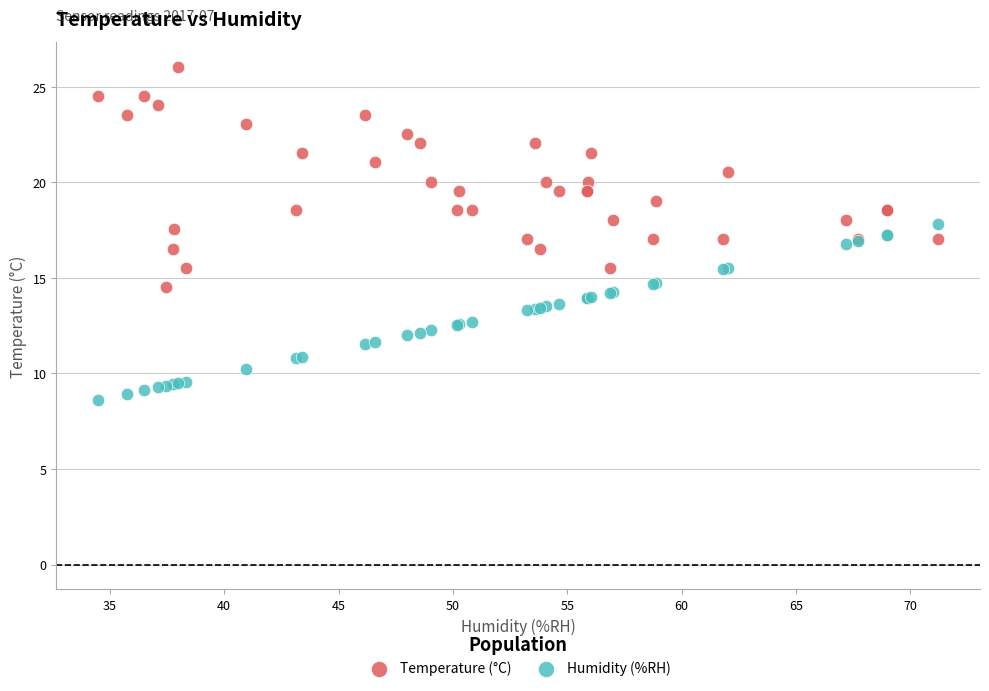

Which series has the widest spread of Y values?

Temperature (°C)